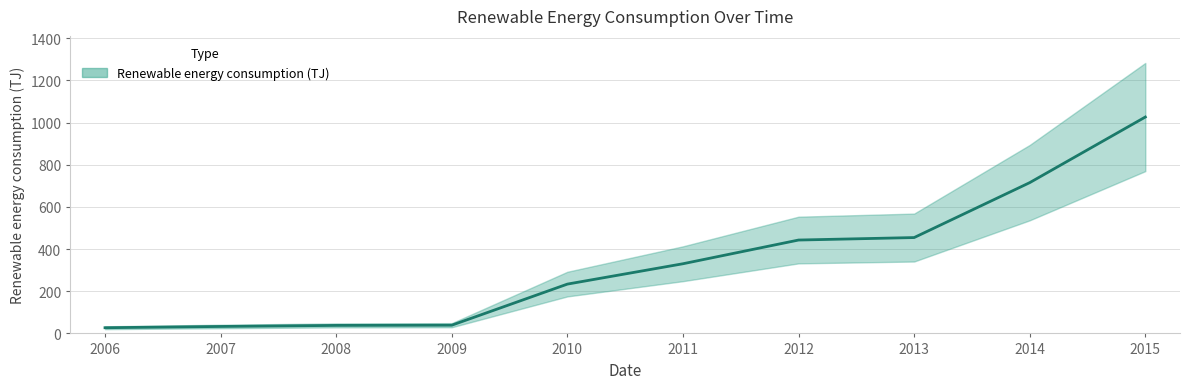

What is the greatest value displayed?

1026.1